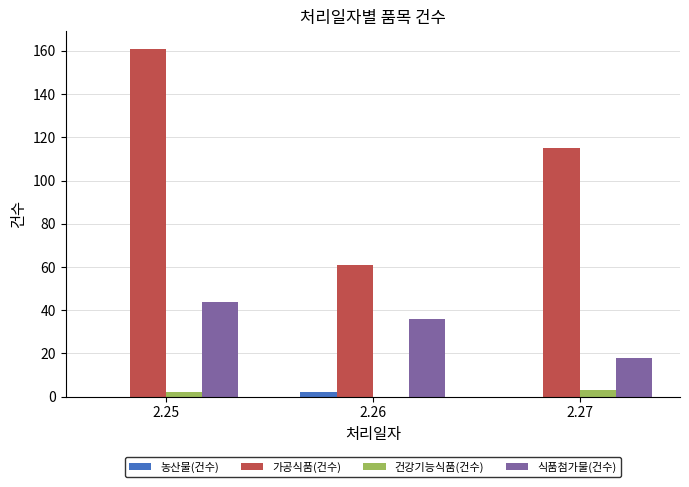

The value of 농산물(건수) at 2.27 is 0. True or false?

True